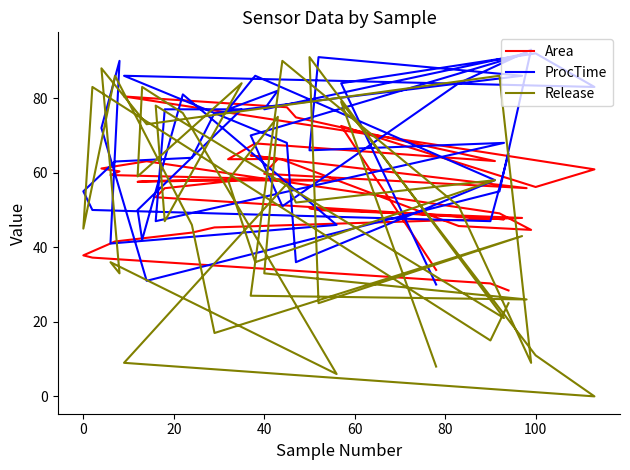

What is the maximum value for ProcTime?

93.0